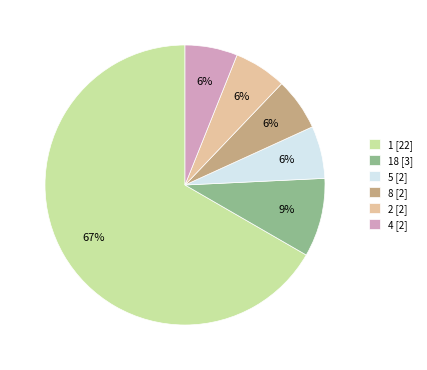

Is there any slice that represents more than half of the pie?

Yes